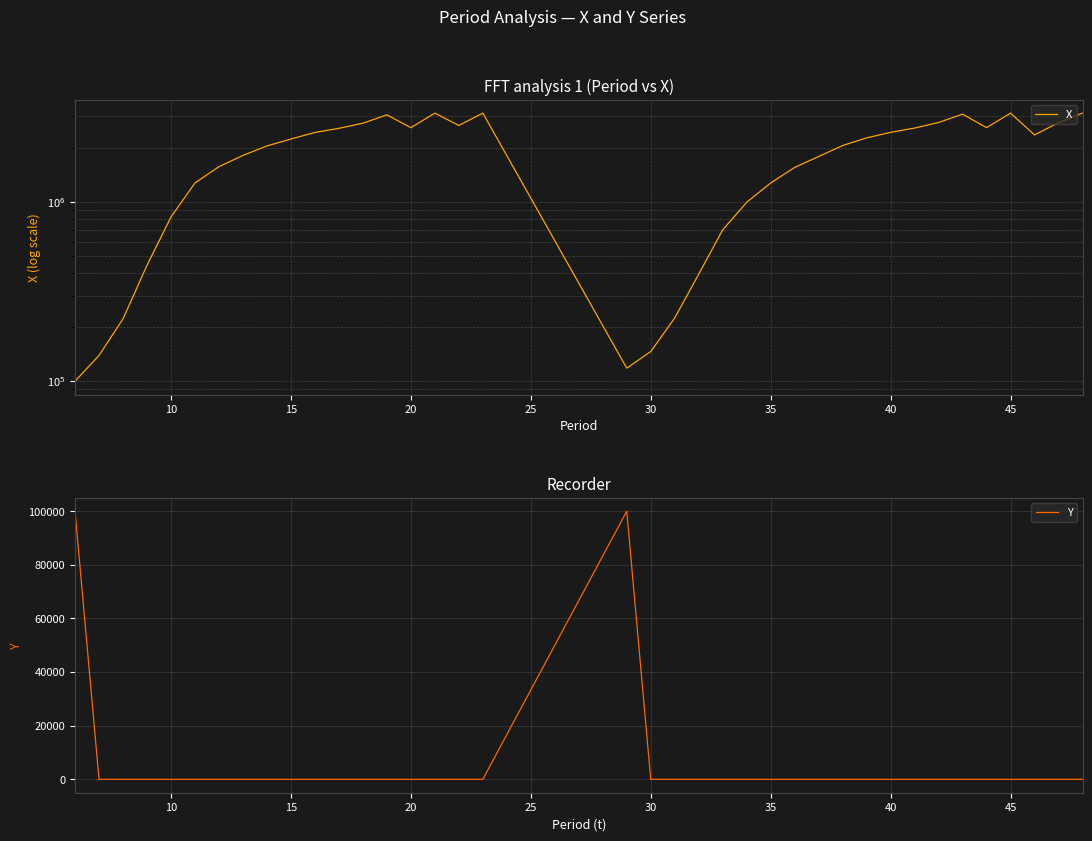

The Y series shows 0.0 at 20. True or false?

True